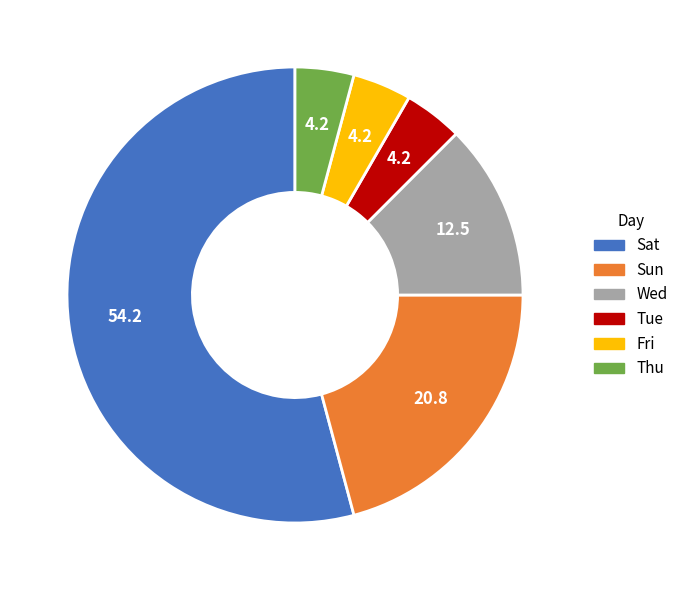

Which category has the biggest portion of the pie?

Sat